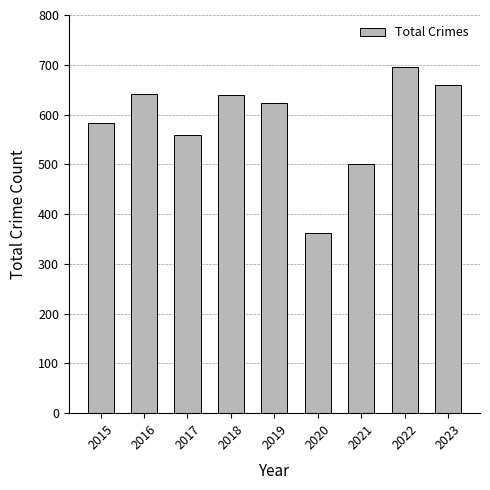

Does the chart contain any negative values?

No